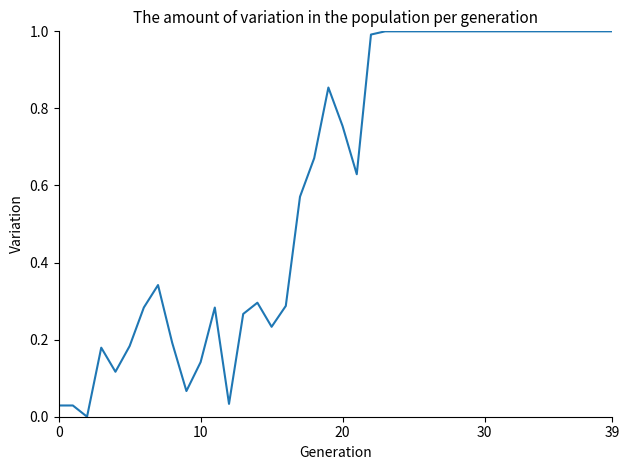

What is the greatest value displayed?

1.0